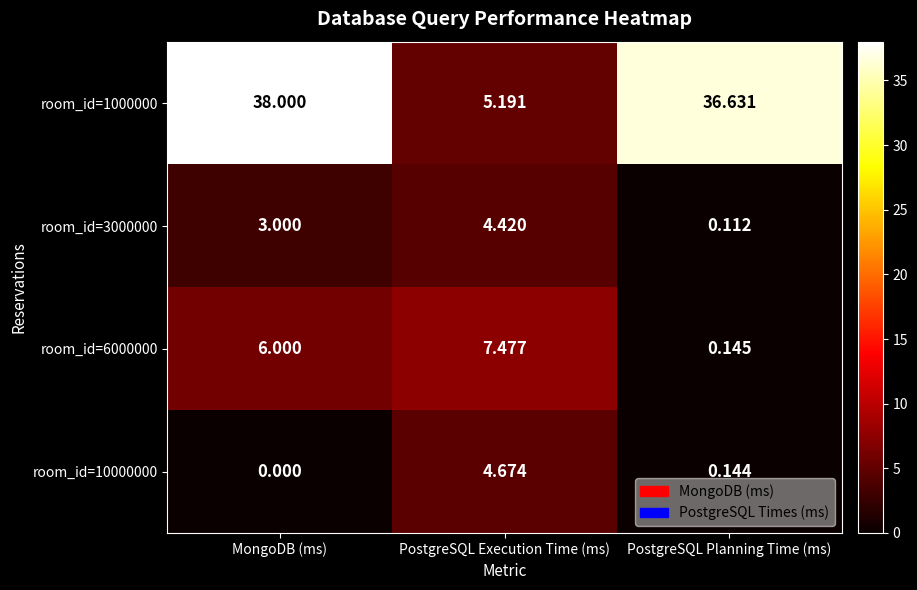

List the labels in order of room_id=10000000 value, largest first.

PostgreSQL Execution Time (ms), PostgreSQL Planning Time (ms), MongoDB (ms)